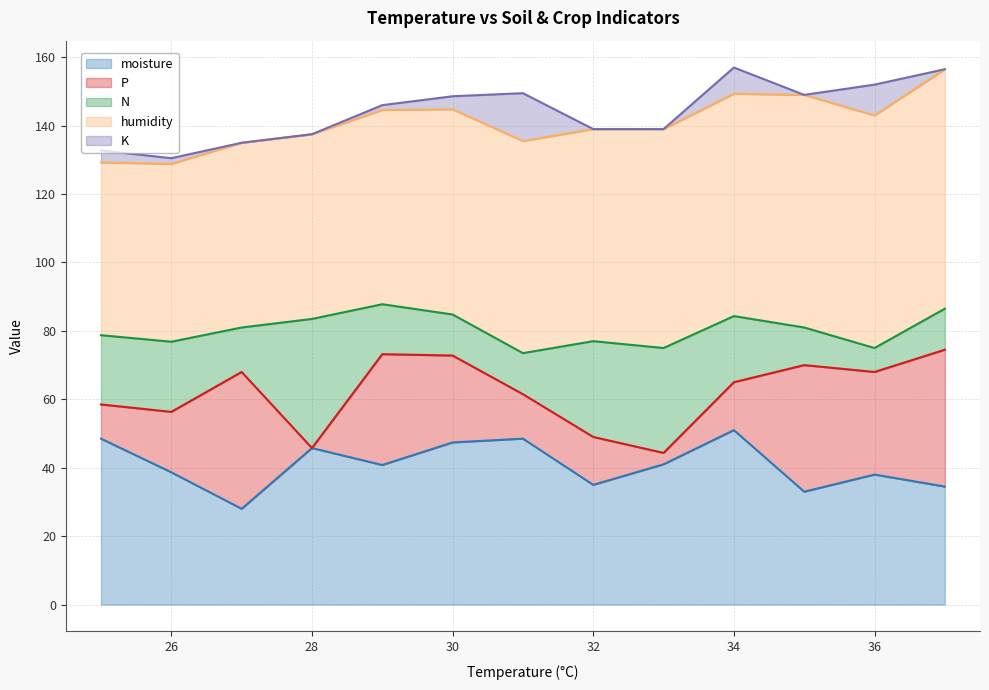

Between 36 and 29, which series saw the biggest shift?

humidity